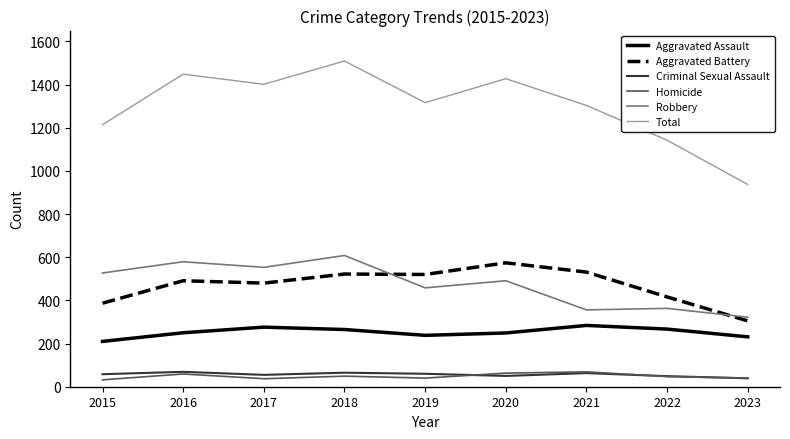

What value does the Criminal Sexual Assault series have at 2016?

69